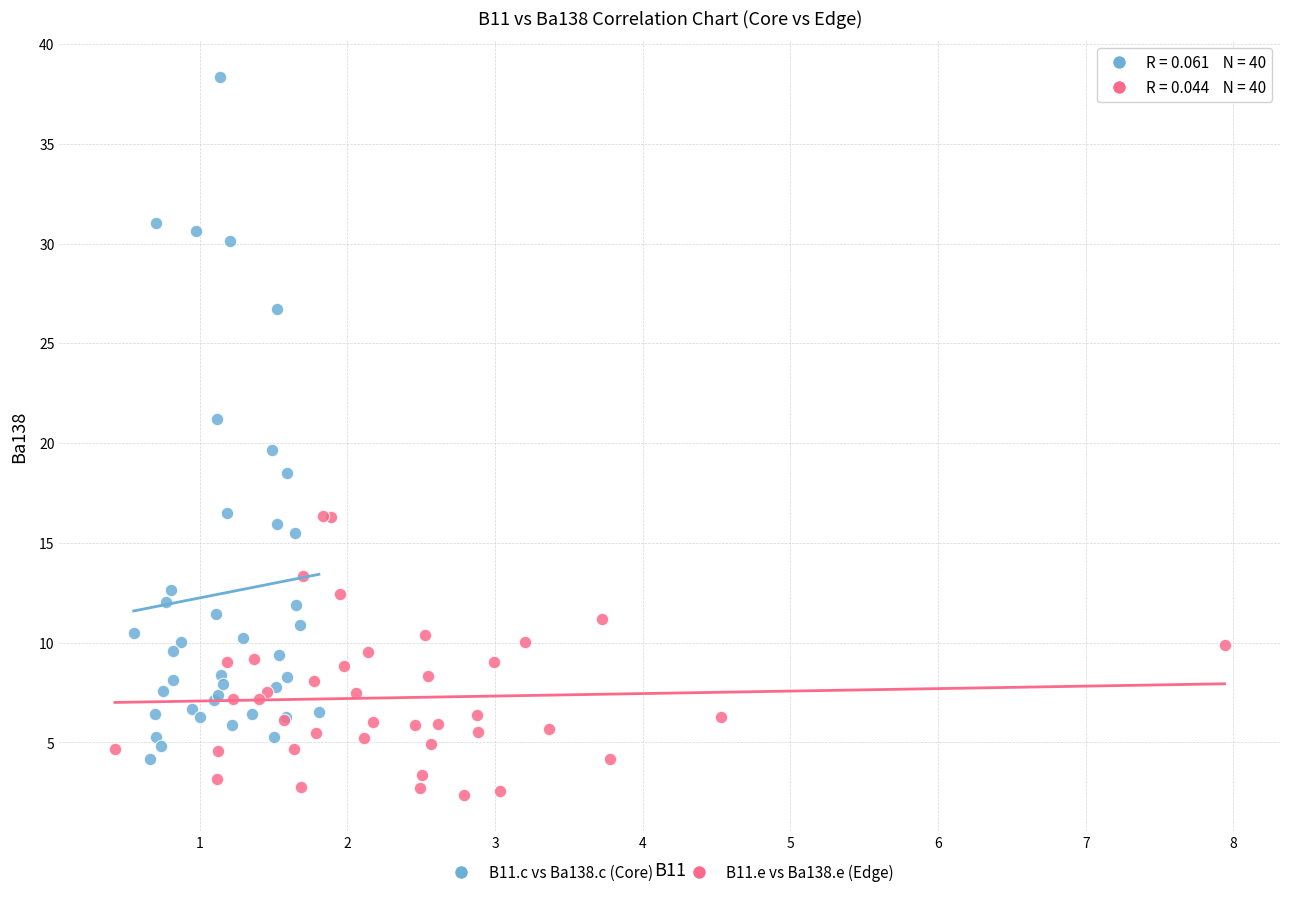

Which series contains the lowest Y value?

B11.e vs Ba138.e (Edge)